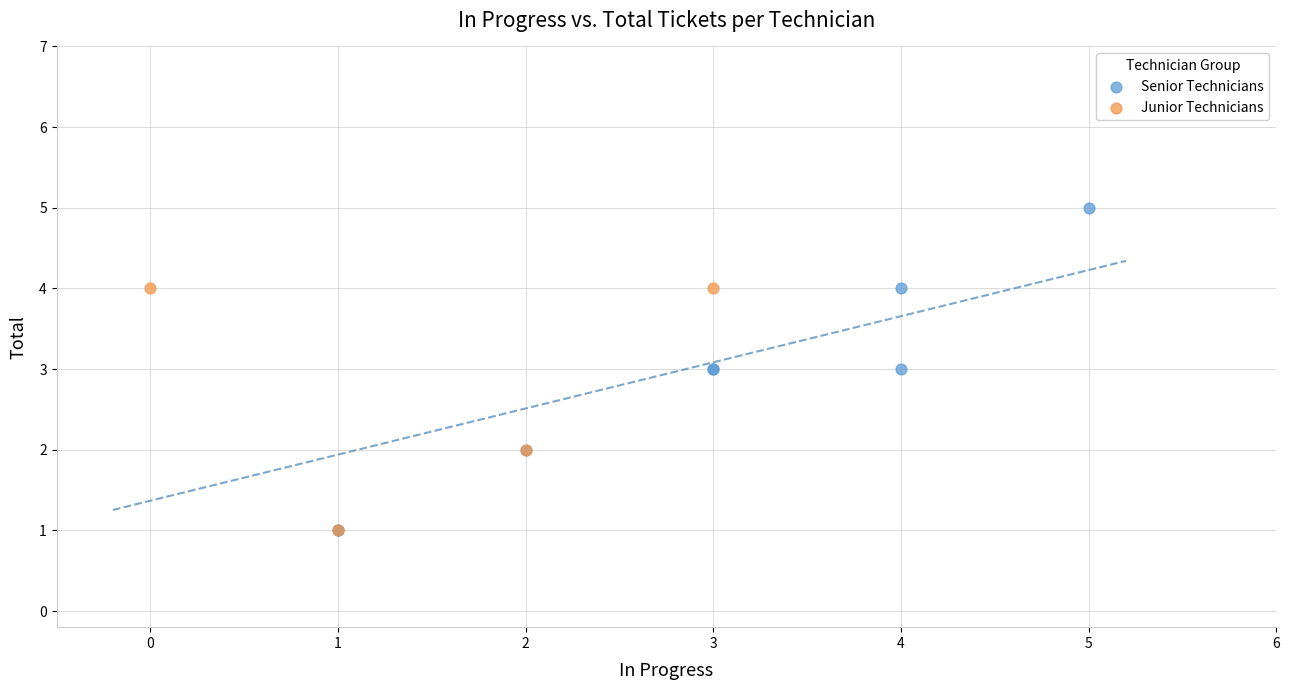

Which series has the largest Y range (max minus min)?

Senior Technicians